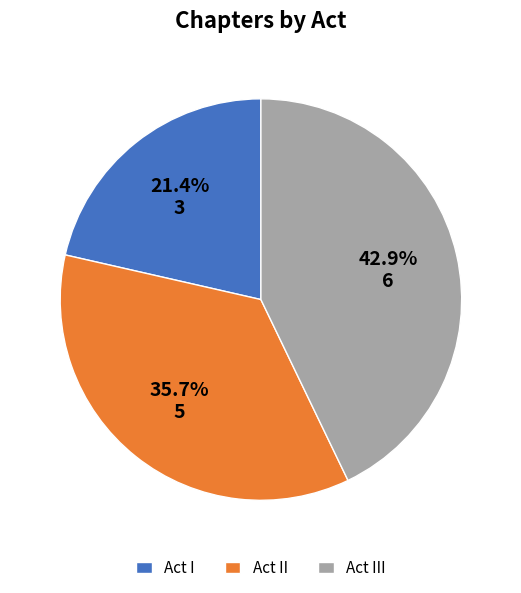

Do Act II and Act III together represent more than half of the pie?

Yes